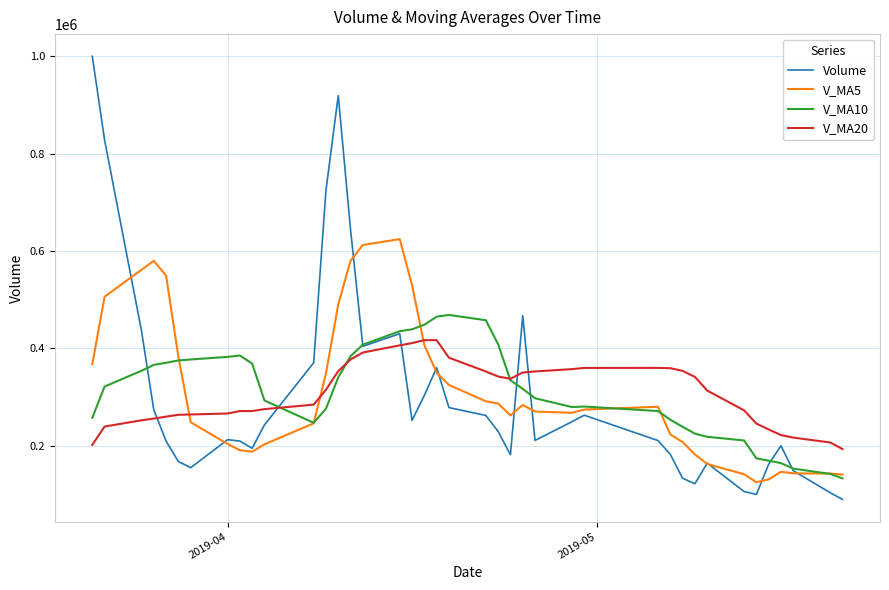

Is it true that V_MA5 equals 203356.4 at 2019-04?

True